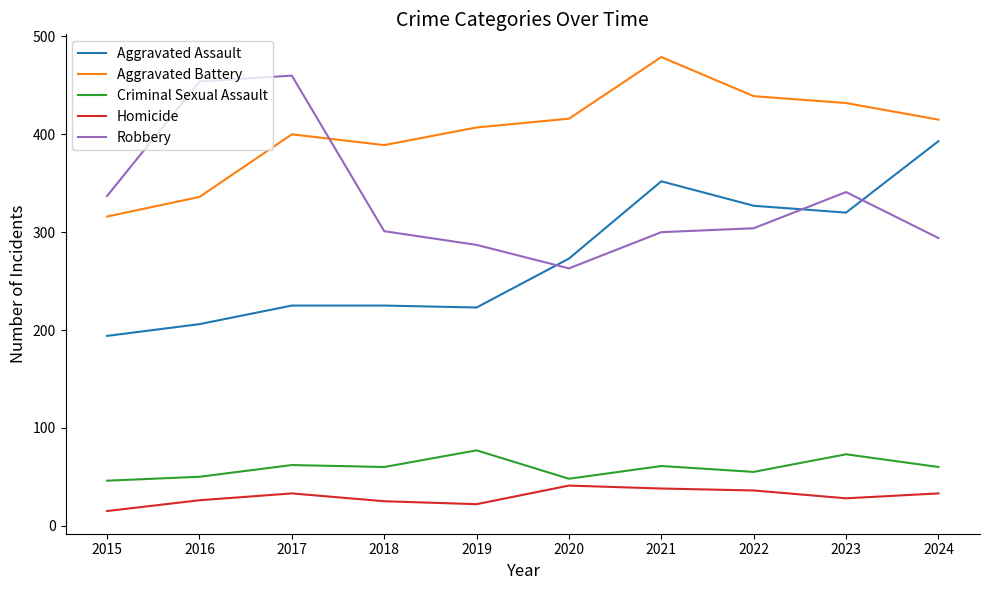

At 2015, list the series in order from smallest to largest.

Homicide, Criminal Sexual Assault, Aggravated Assault, Aggravated Battery, Robbery